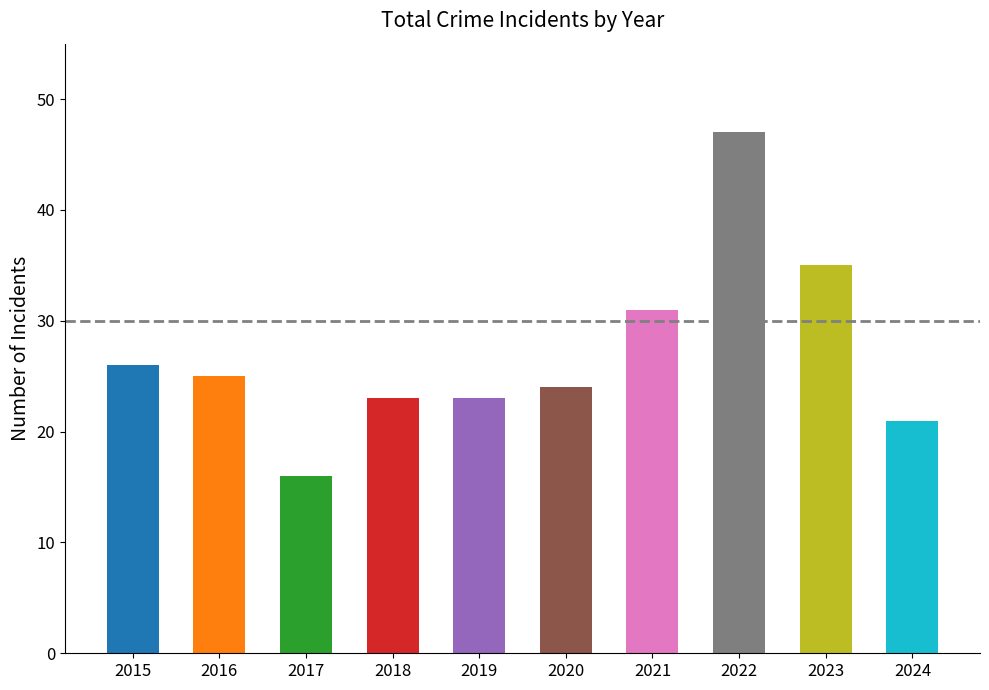

What is the sum of the values at 2023 and 2022?

82